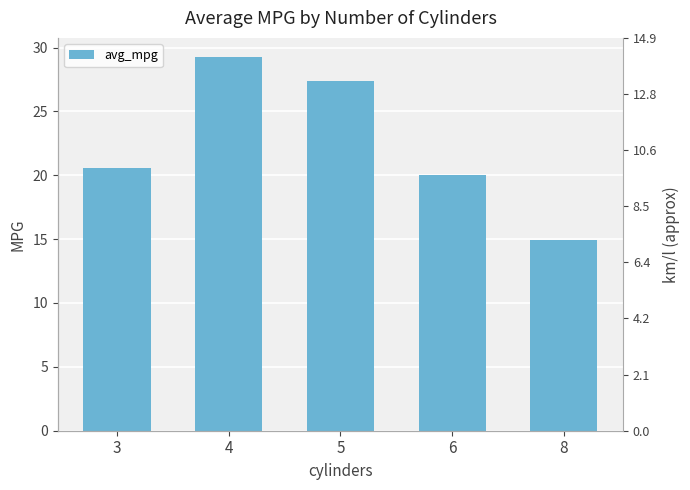

What is the value of the 1st bar from the left?

20.6